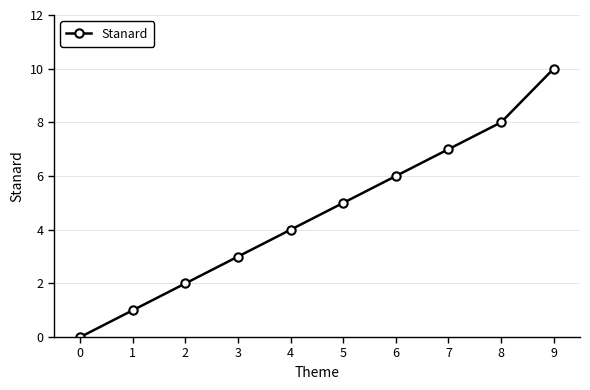

What is the change in value from 4 to 8?

+4